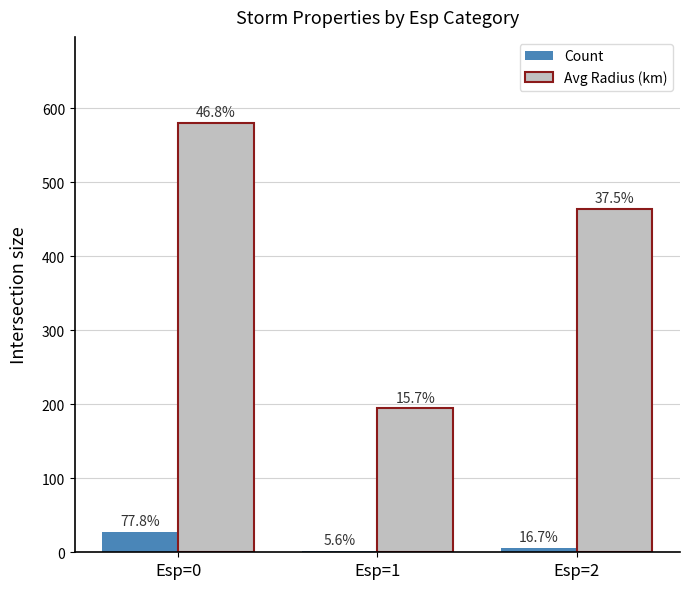

Which series changed the most between Esp=0 and Esp=1?

Avg Radius (km)